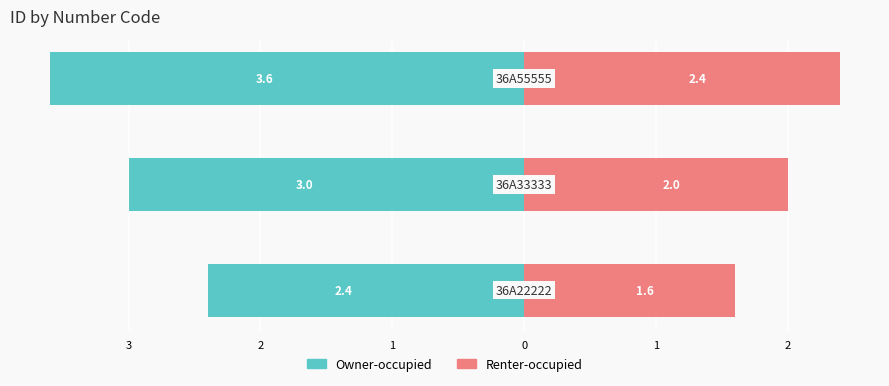

Which series has the largest range (max minus min)?

Owner-occupied